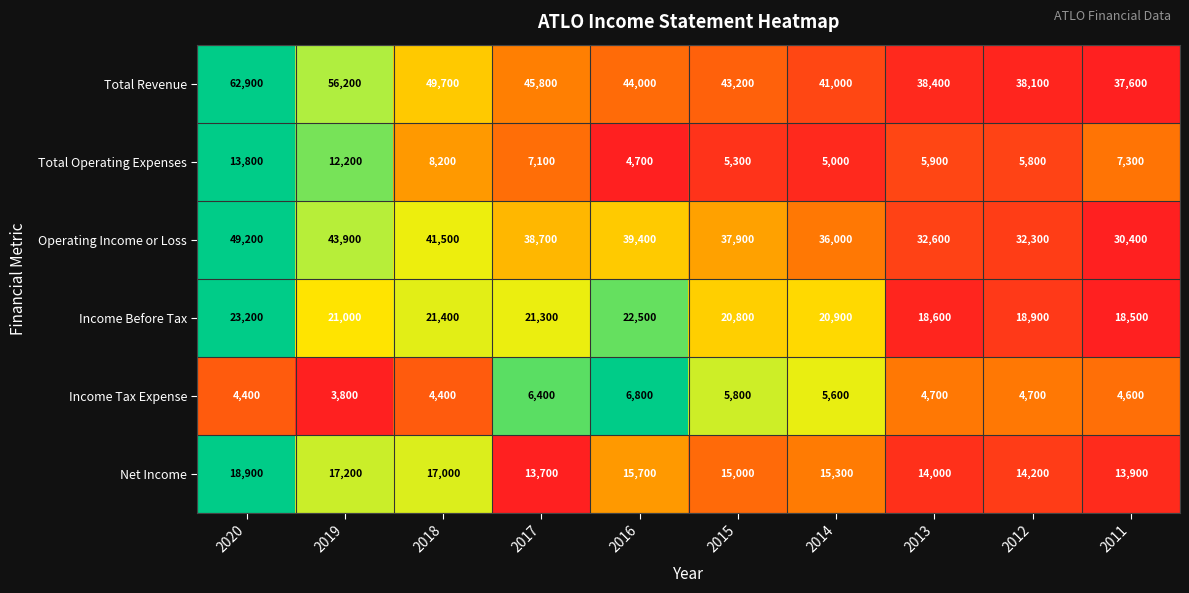

At which category is the sum across all series the highest?

2020